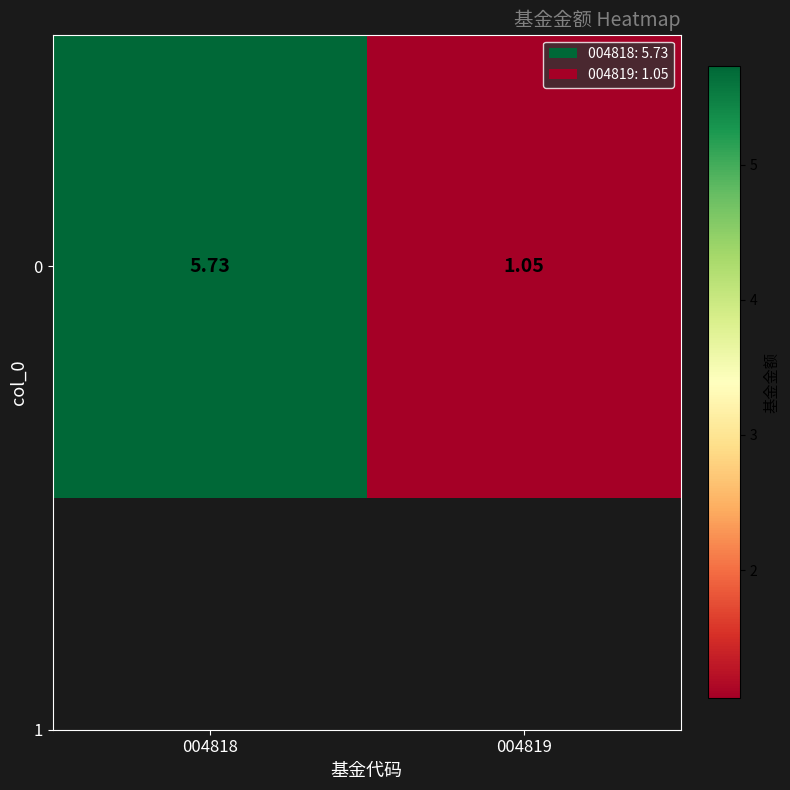

Reading left to right, transcribe all the data shown in this chart.

5.7	1.1